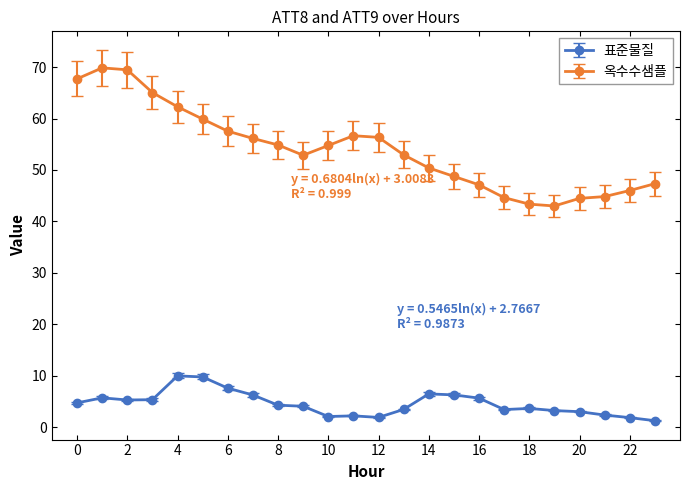

True or false: 옥수수샘플 has more than 1 interior local peaks.

True